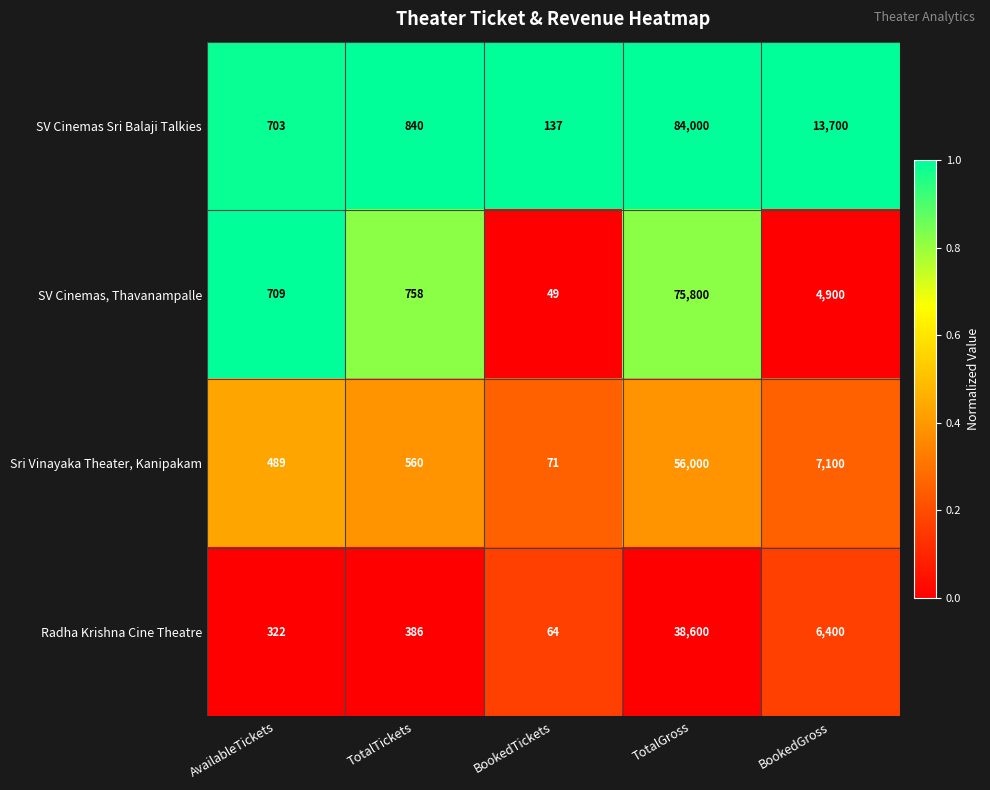

Rank the series at TotalGross from lowest to highest value.

Radha Krishna Cine Theatre, Sri Vinayaka Theater, Kanipakam, SV Cinemas, Thavanampalle, SV Cinemas Sri Balaji Talkies